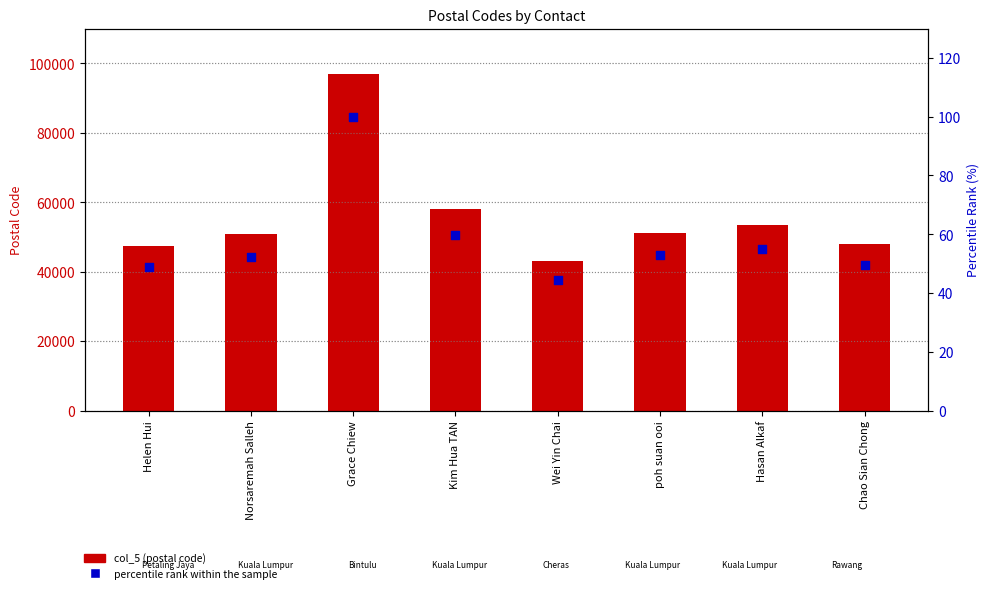

Which series contains the lowest Y value?

percentile rank within sample